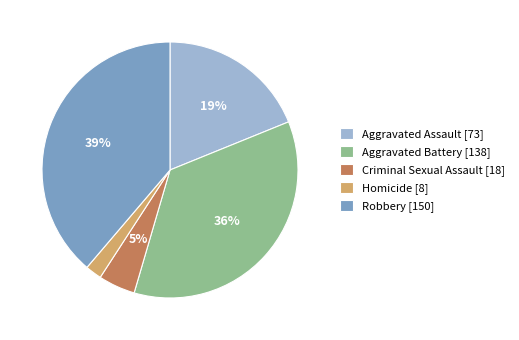

Approximately how many times larger is the value at Robbery [150] compared to Aggravated Battery [138]?

1.1